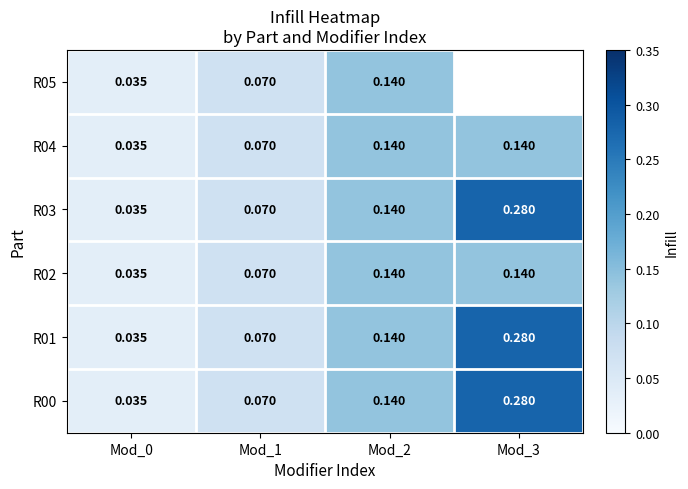

Is the value of R02 at Mod_3 greater than the value of R04 at Mod_0?

Yes